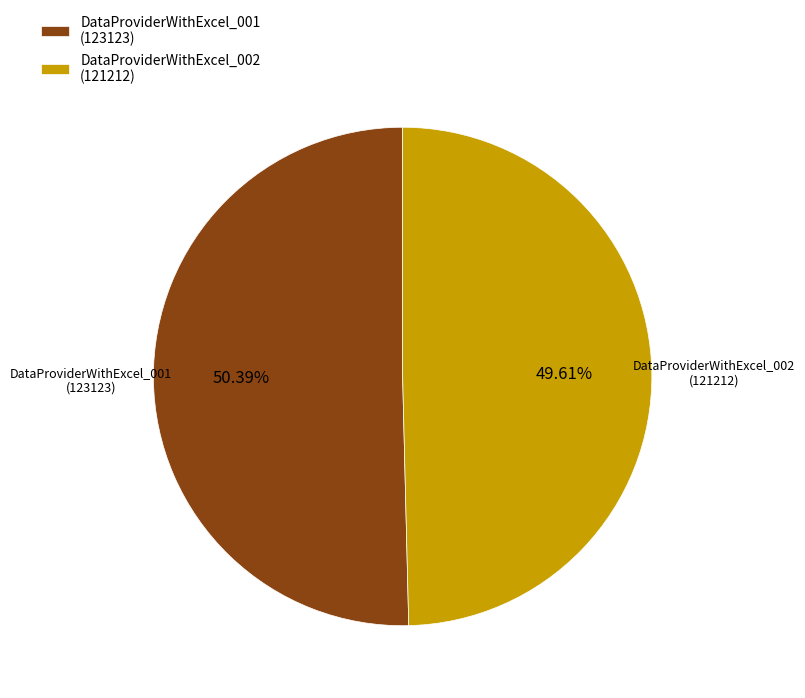

Rank the categories by value from lowest to highest.

DataProviderWithExcel_002, DataProviderWithExcel_001